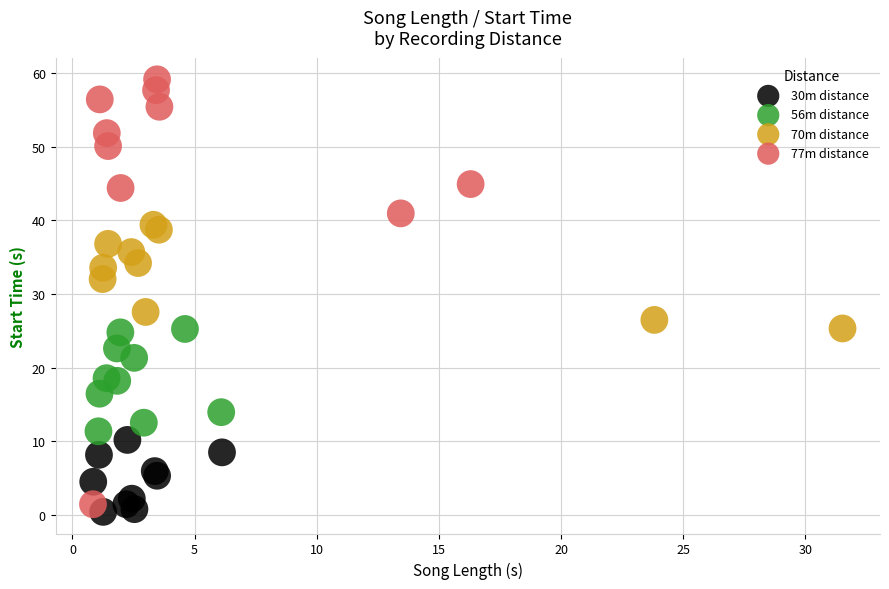

Which series reaches the minimum Y coordinate?

30m distance